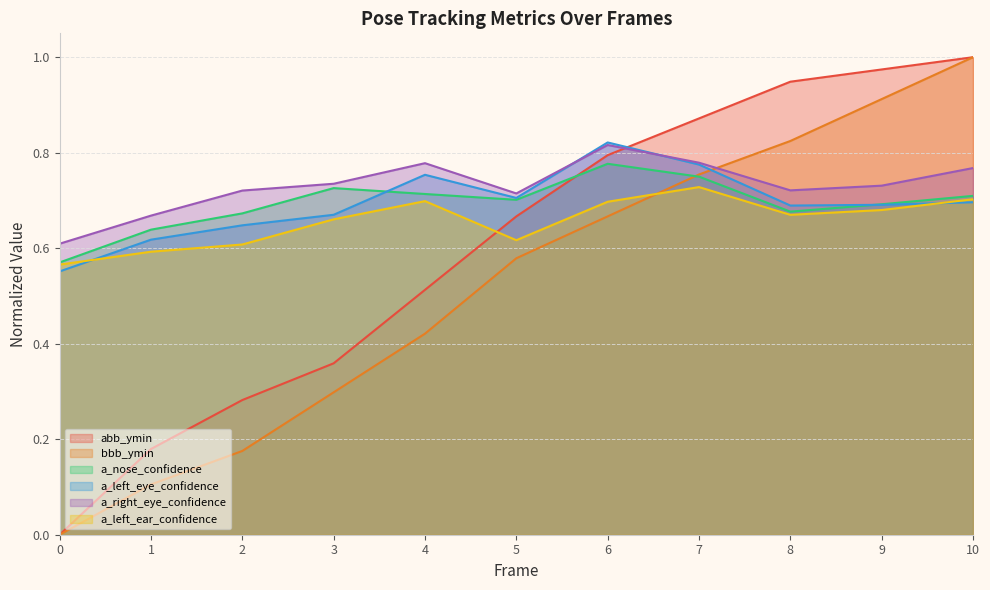

What is the approximate value of a_nose_confidence at 1?

0.6